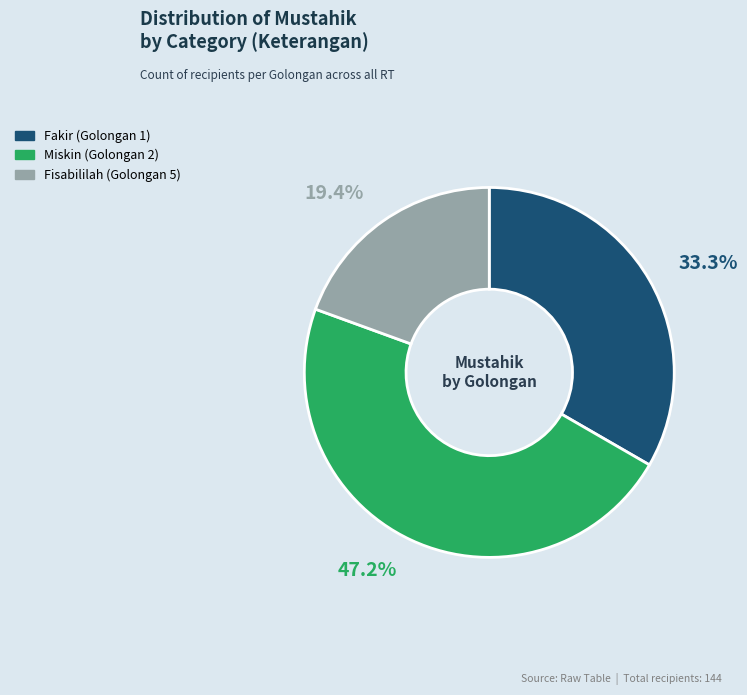

True or false: Fisabililah accounts for 28% of the total.

False